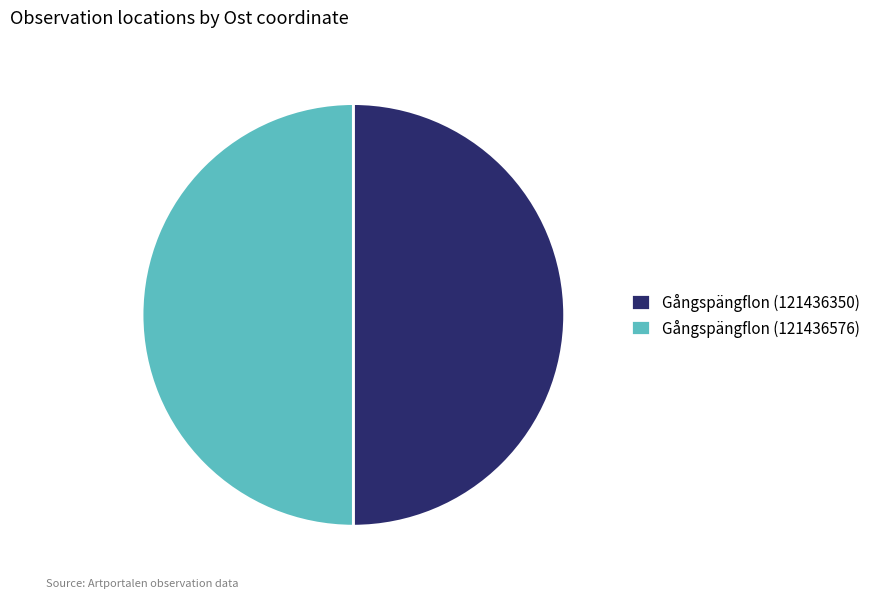

Is it true that Gångspängflon (121436350) is 56% of the pie?

False